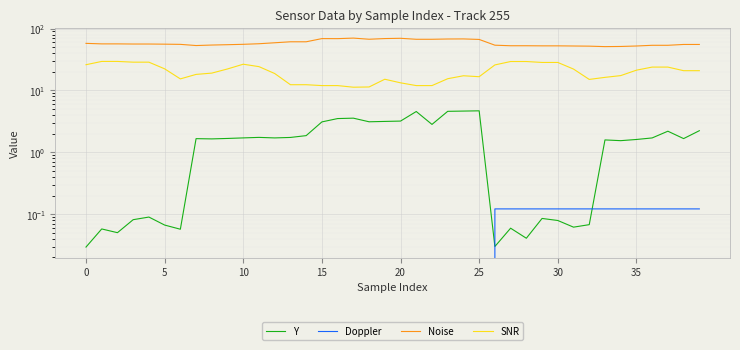

What is the average value of the Noise series?

58.7